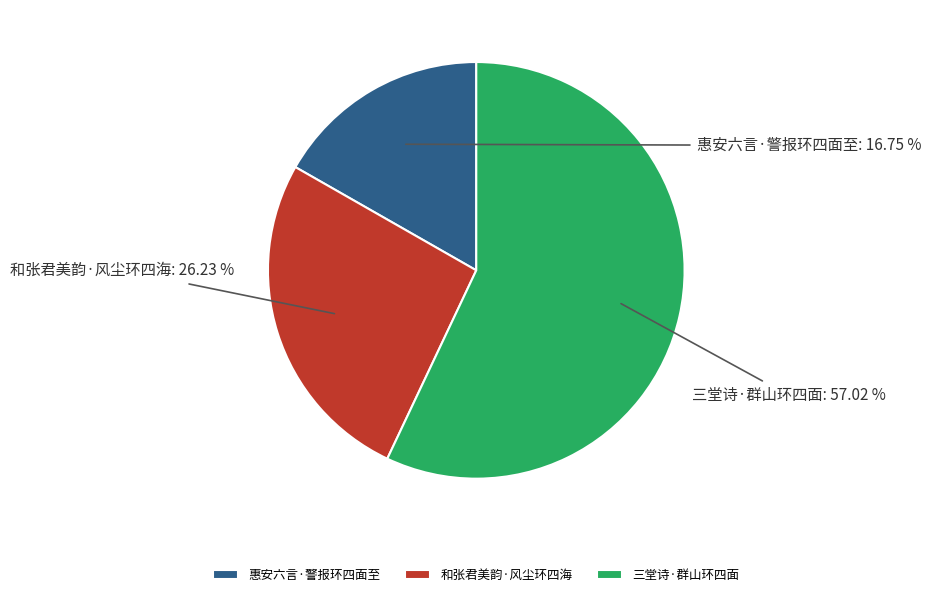

Which slice is the smallest?

惠安六言·警报环四面至